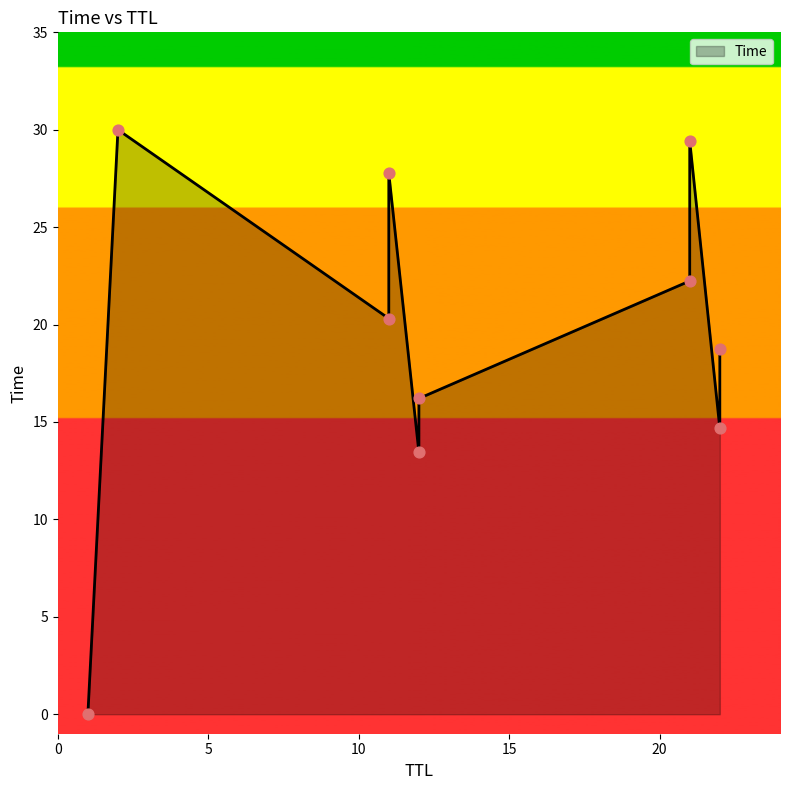

What is the ratio of the value at 11 to the value at 22?

1.1